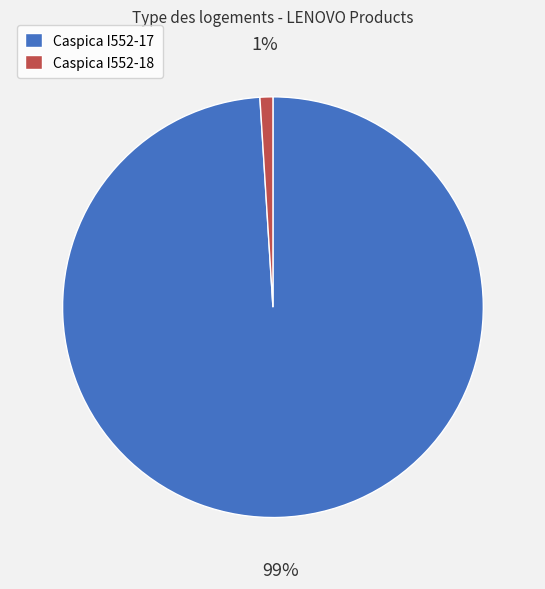

What percentage is the Caspica I552-17 slice, to the nearest percent?

99%